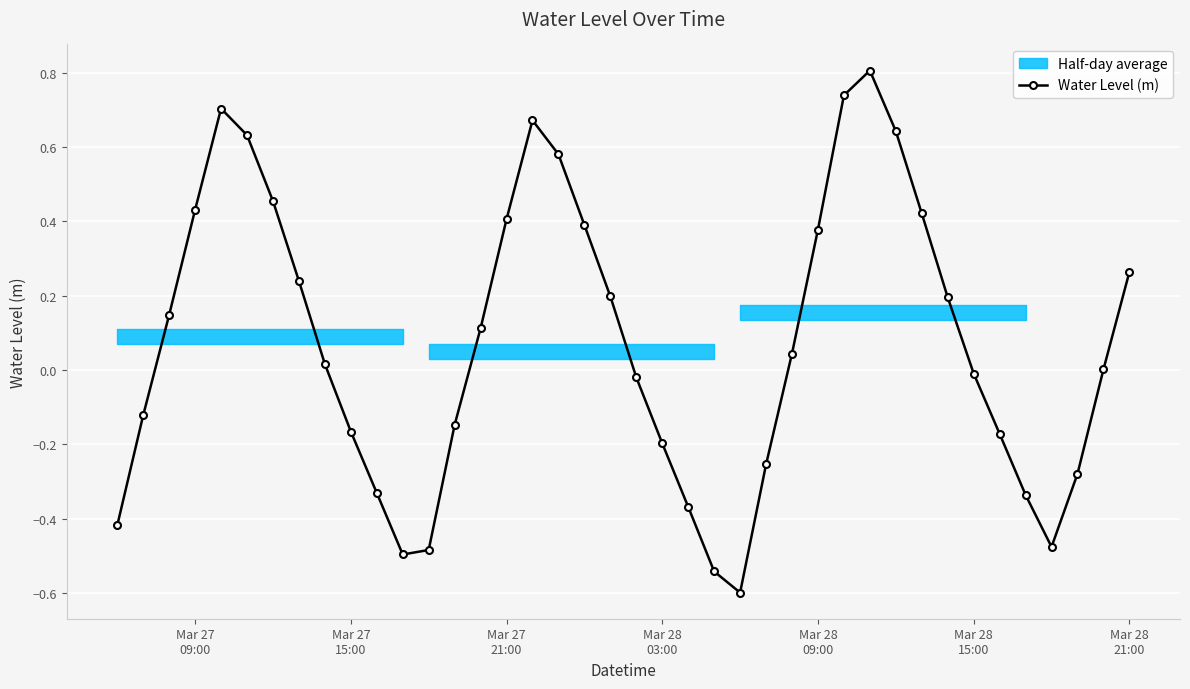

What is the maximum value shown in the chart?

0.8